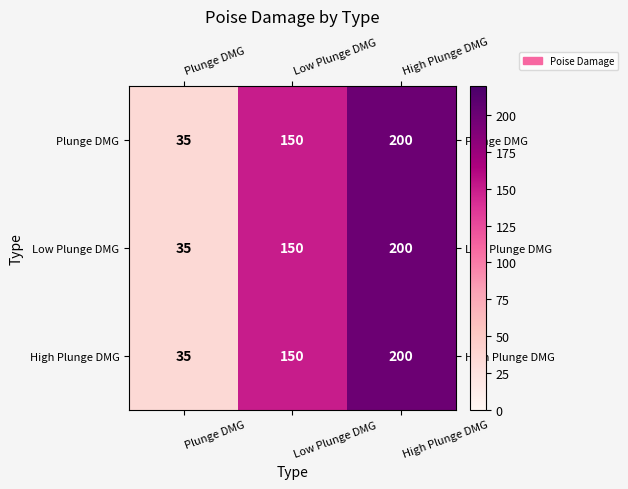

Read the Plunge DMG value at High Plunge DMG.

200